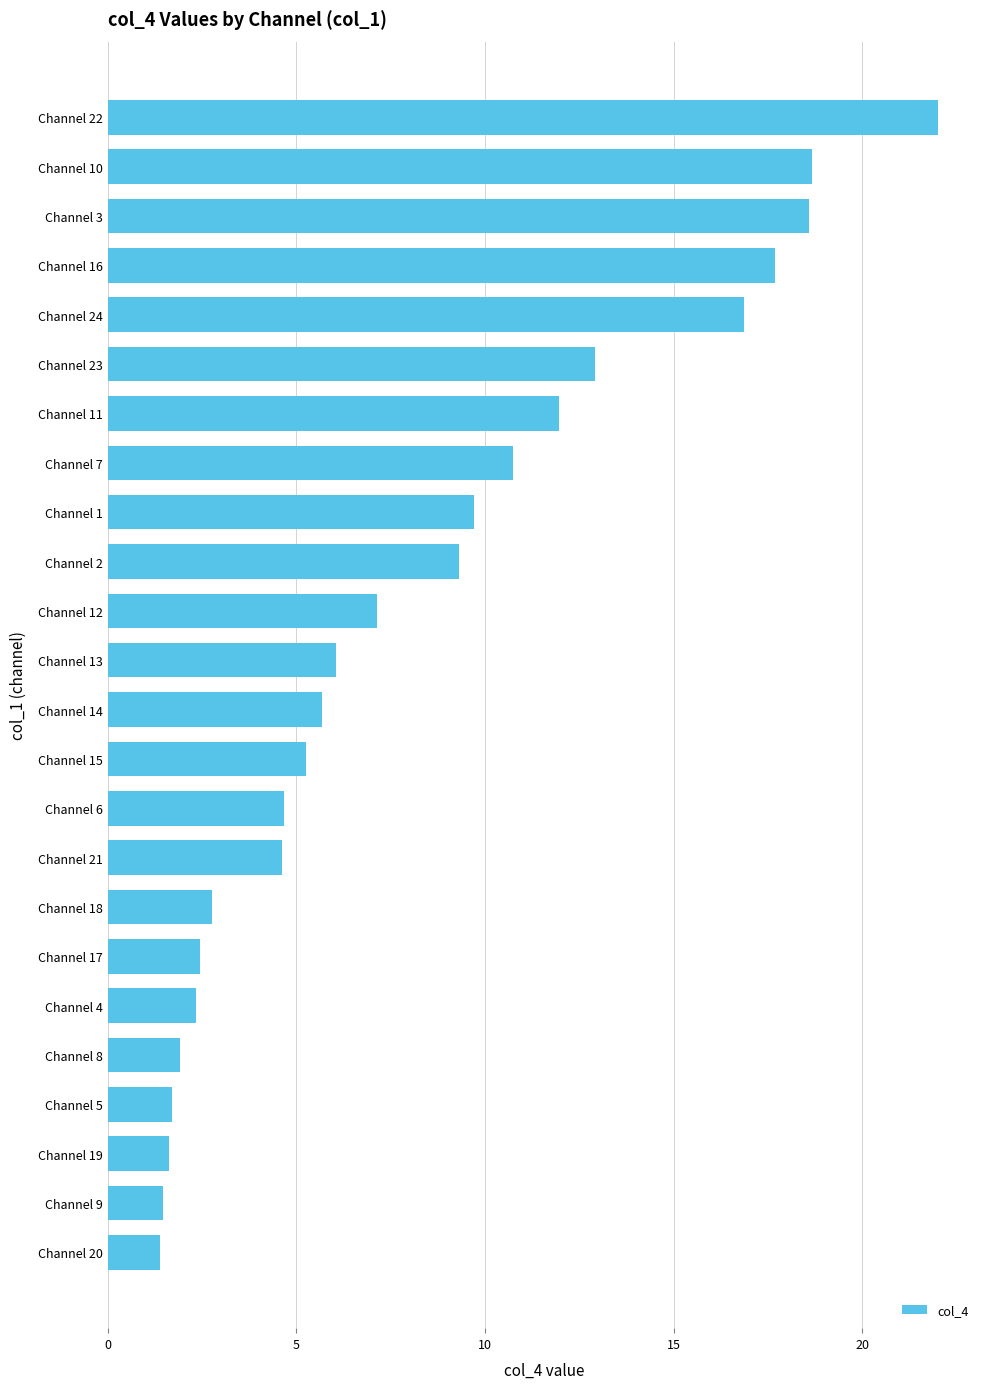

What is the greatest value displayed?

22.0